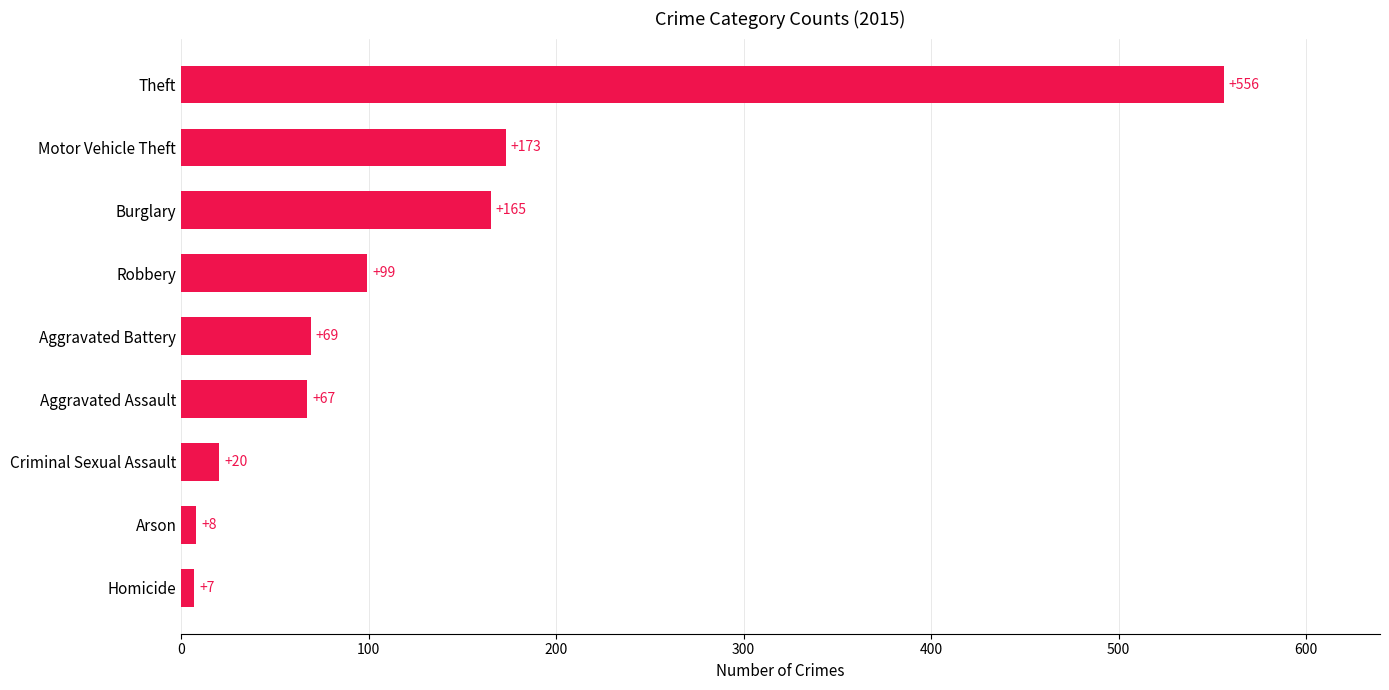

How many series are shown in this chart?

1